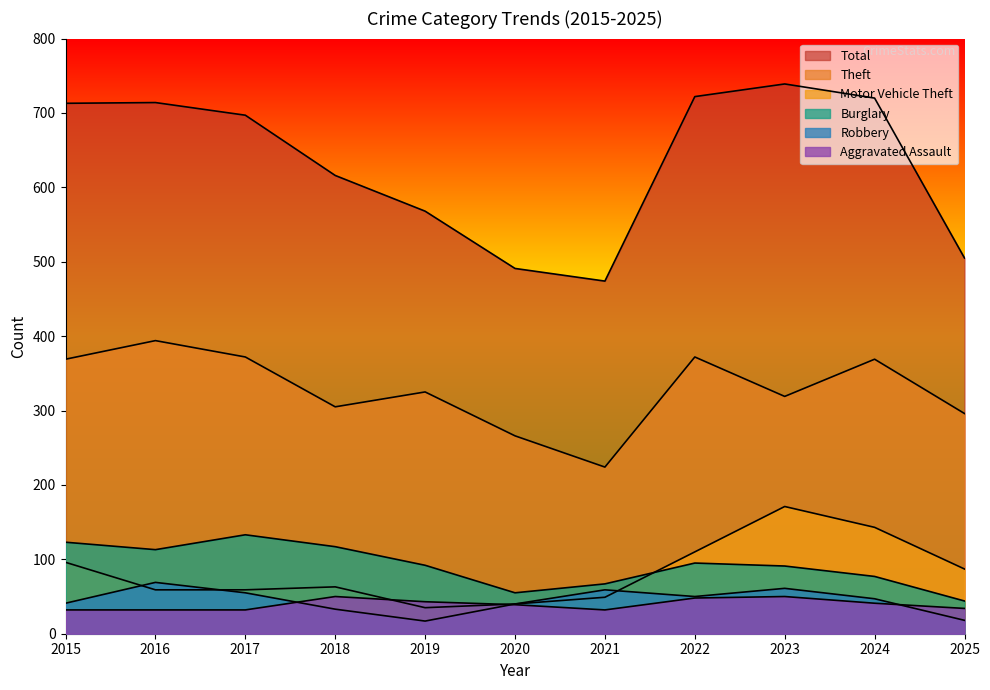

Which category has the highest value in the Burglary series?

2017